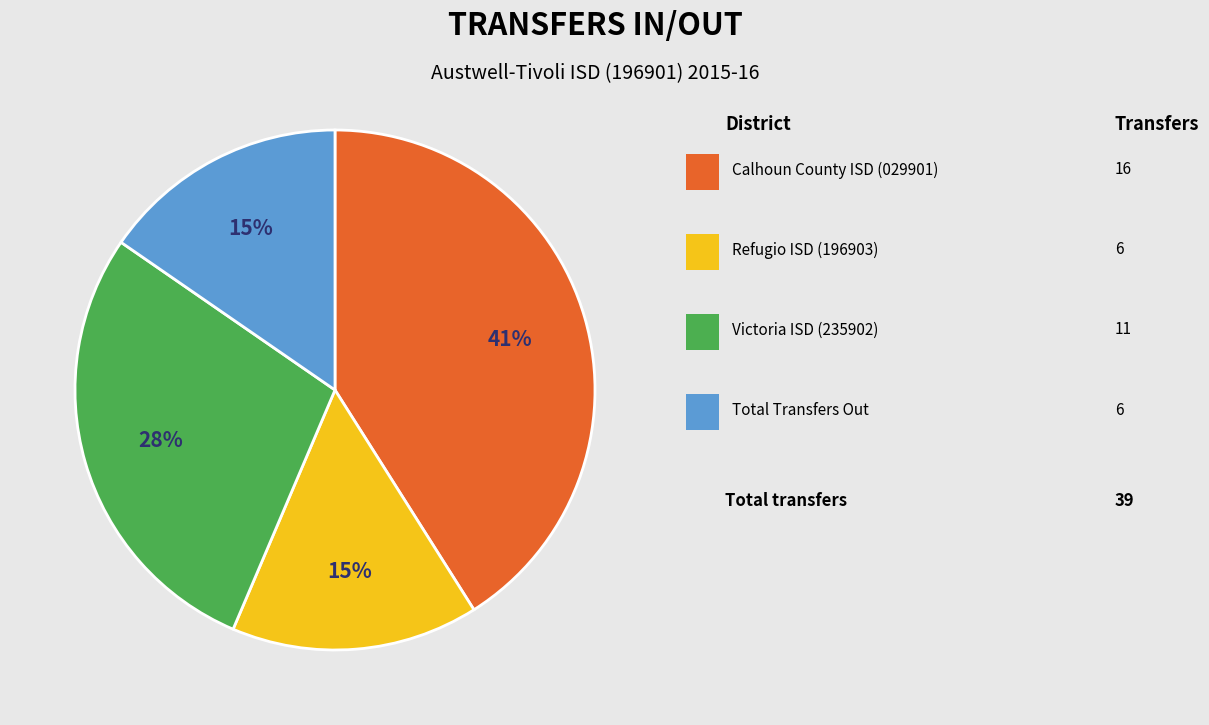

How many slices are in this pie chart?

4